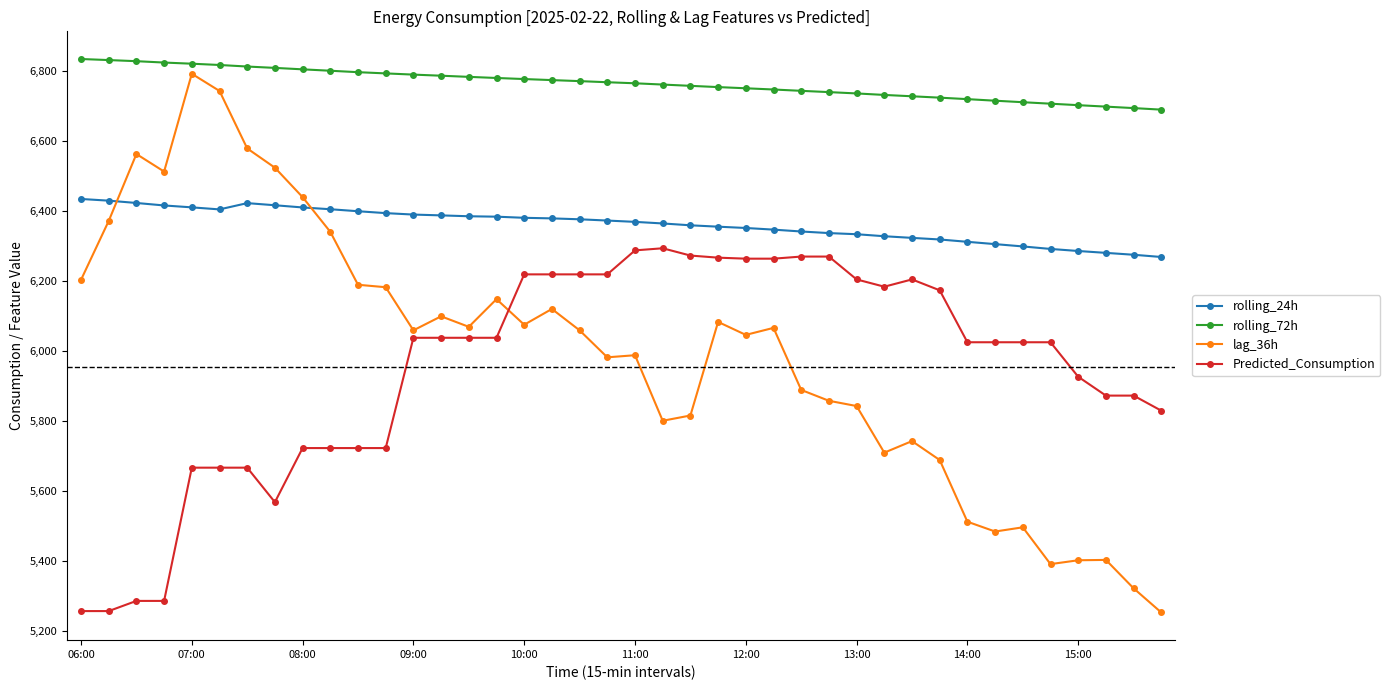

At how many categories does at least one series exceed 5617?

40